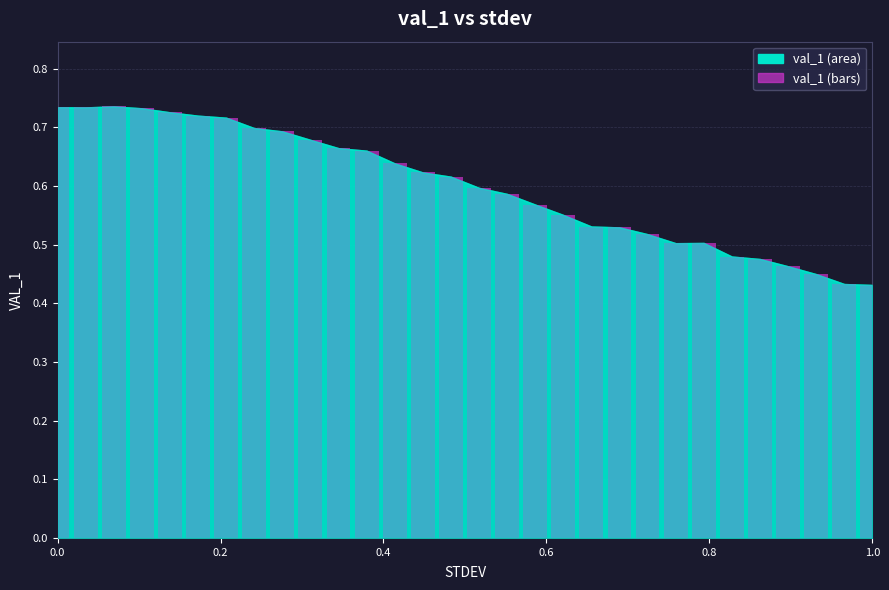

How many values are between 0 and 1?

30